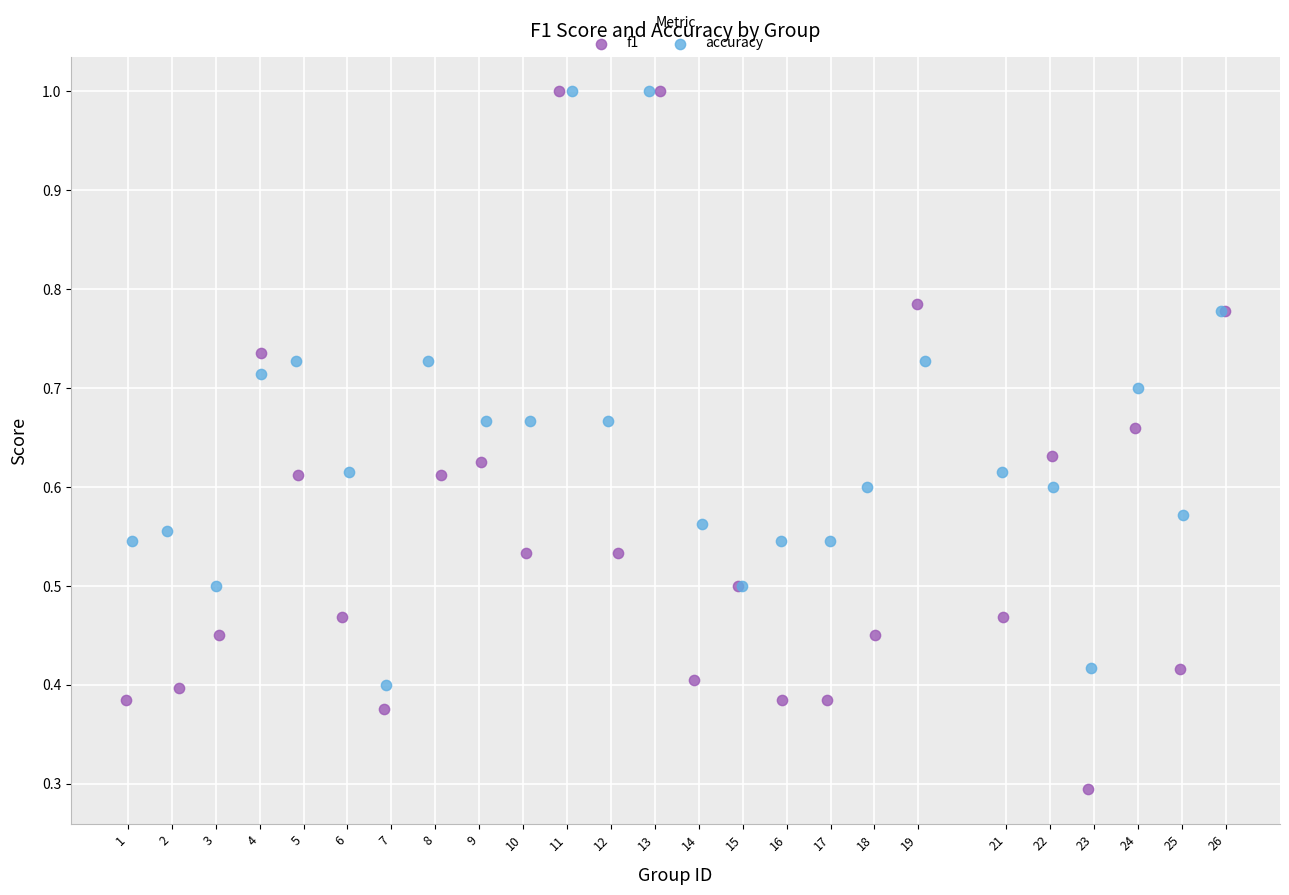

What are all the series names shown in the legend?

f1, accuracy